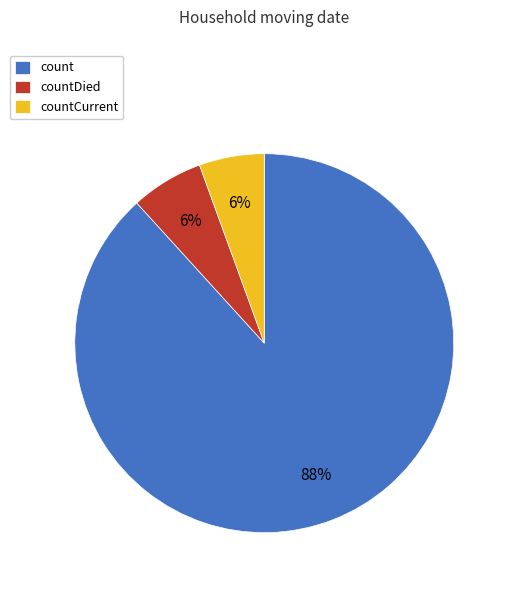

To the nearest percent, what portion does count represent?

88%